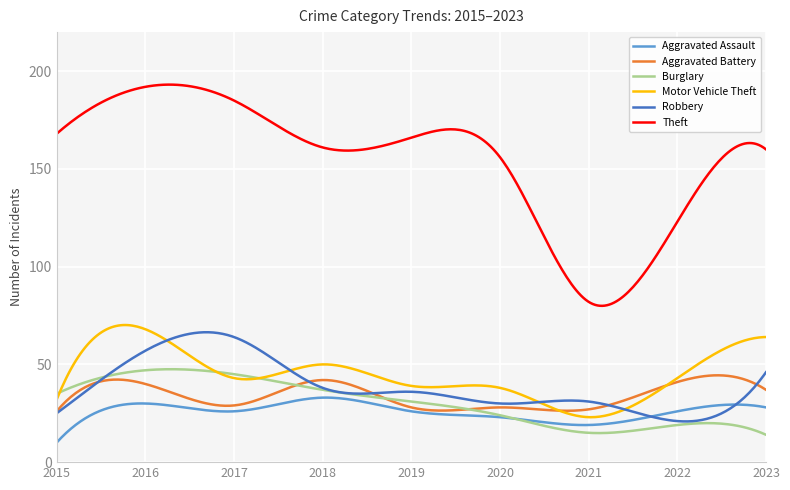

Which series has the widest spread of values?

Theft